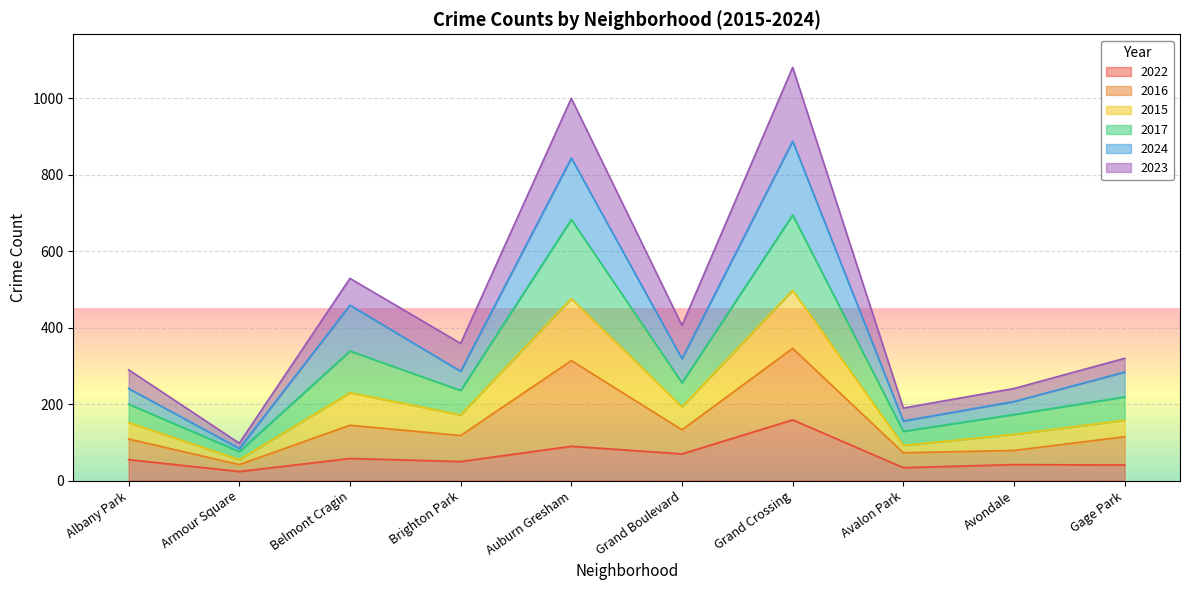

Rank the categories by 2016 value from highest to lowest.

Grand Crossing, Auburn Gresham, Belmont Cragin, Grand Boulevard, Brighton Park, Gage Park, Albany Park, Avondale, Avalon Park, Armour Square